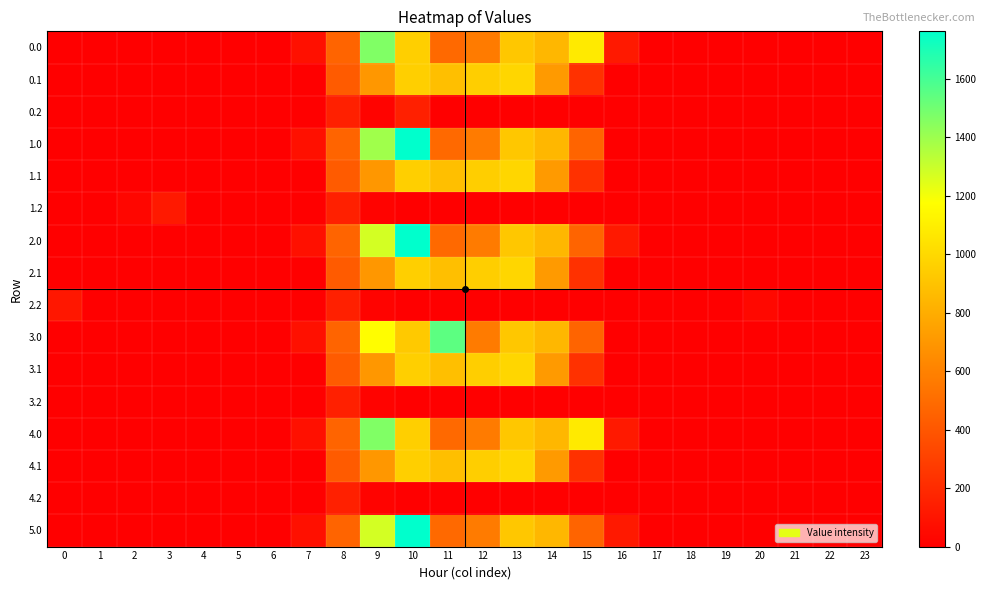

What is the total value across all series at 10?

13058.5